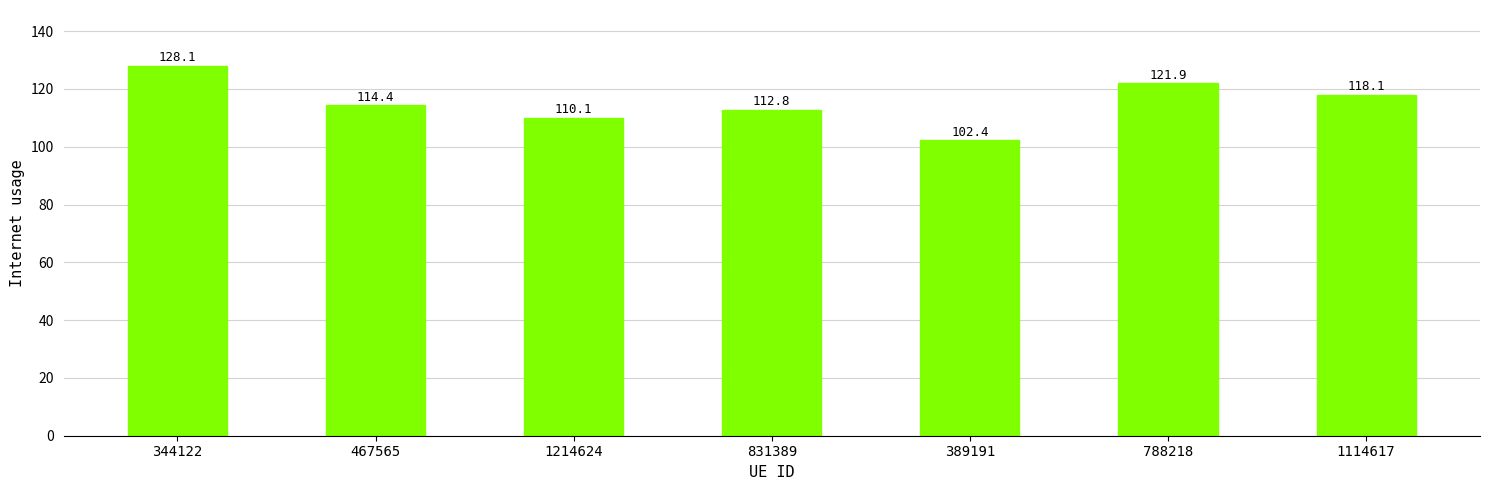

Reading left to right, extract all data points from this chart.

128.1	114.4	110.1	112.8	102.4	121.9	118.1